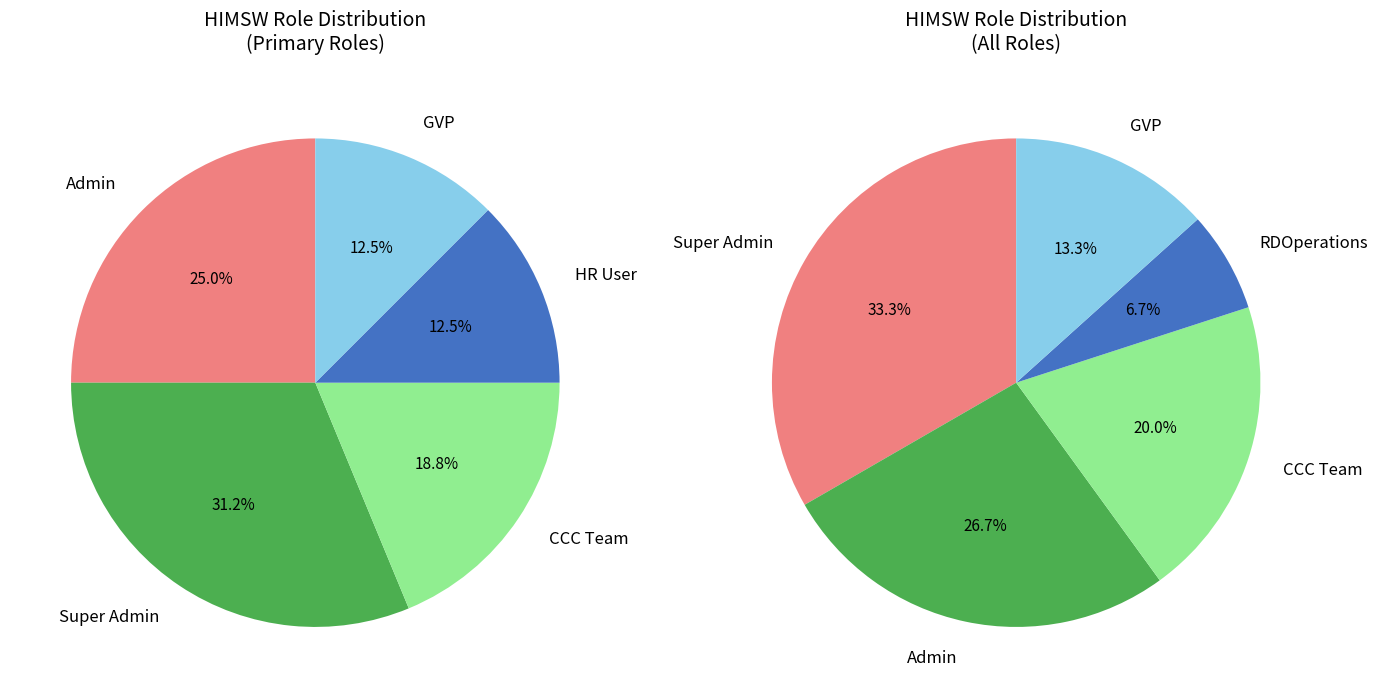

What is the change in value from CCC Team to HR User?

-1